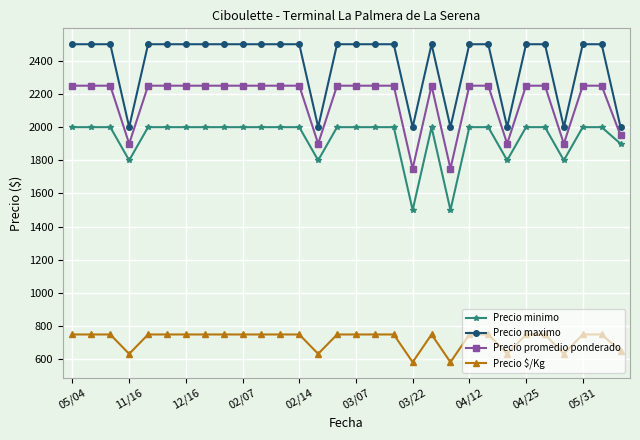

What is the value of the Precio maximo point at the 24th from the left?

2000